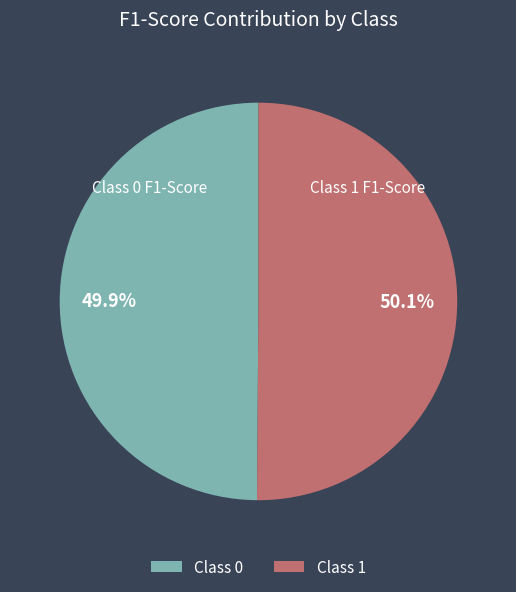

Does any single category account for the majority?

Yes